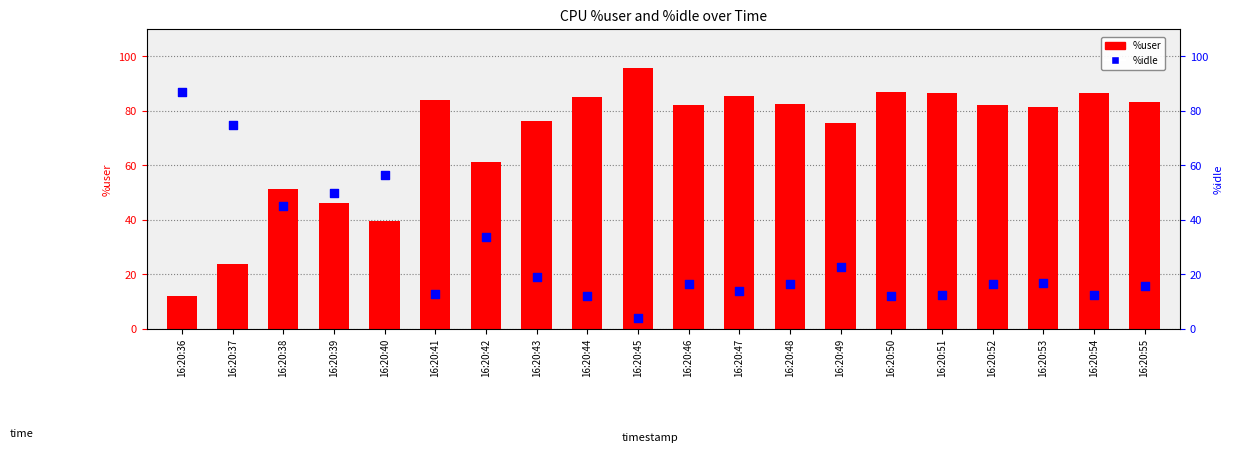

What are all the series names shown in the legend?

%user, %idle